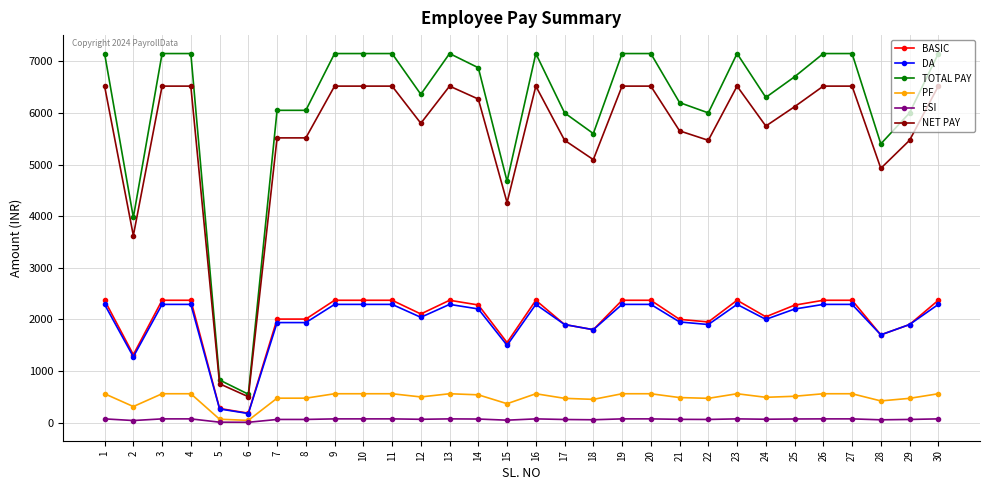

Rank the series by their maximum value, from highest to lowest.

TOTAL PAY, NET PAY, BASIC, DA, PF, ESI